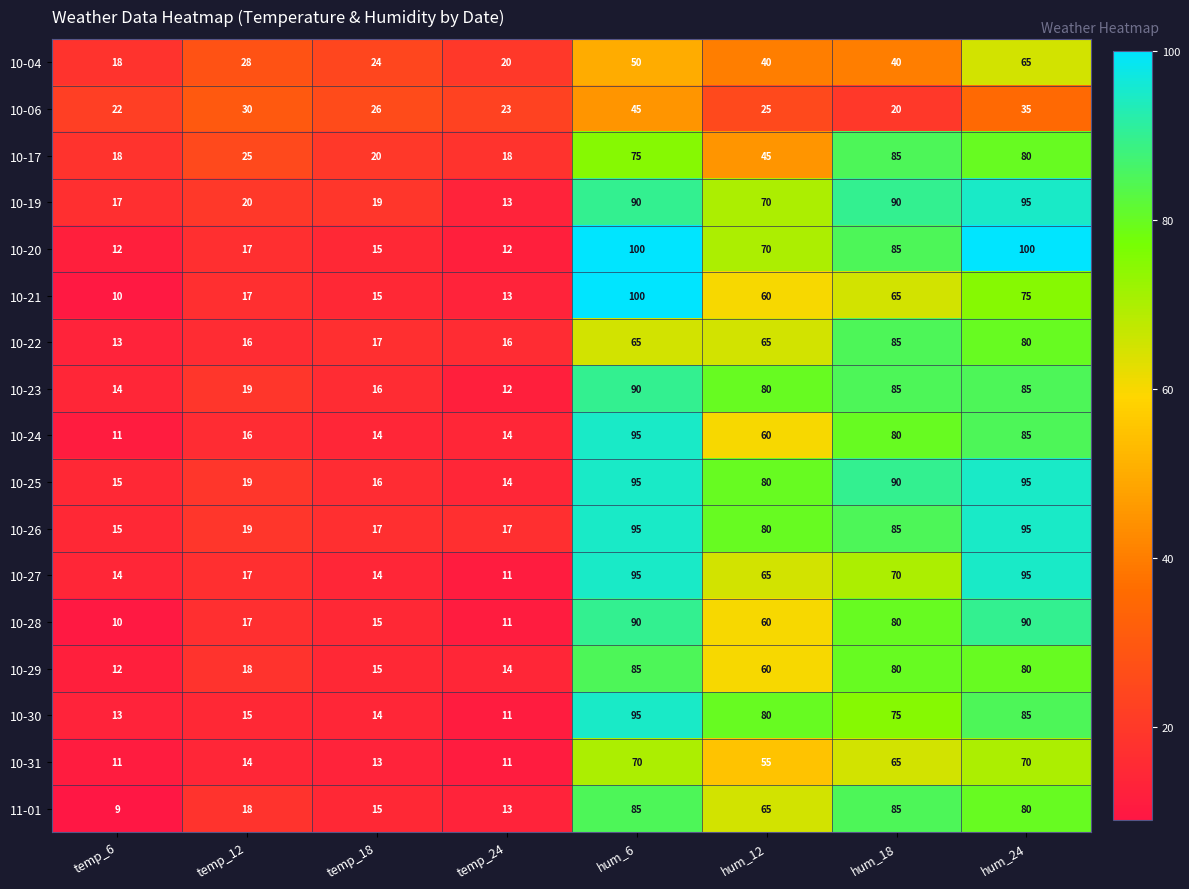

What is the sum of all 10-17 values?

366